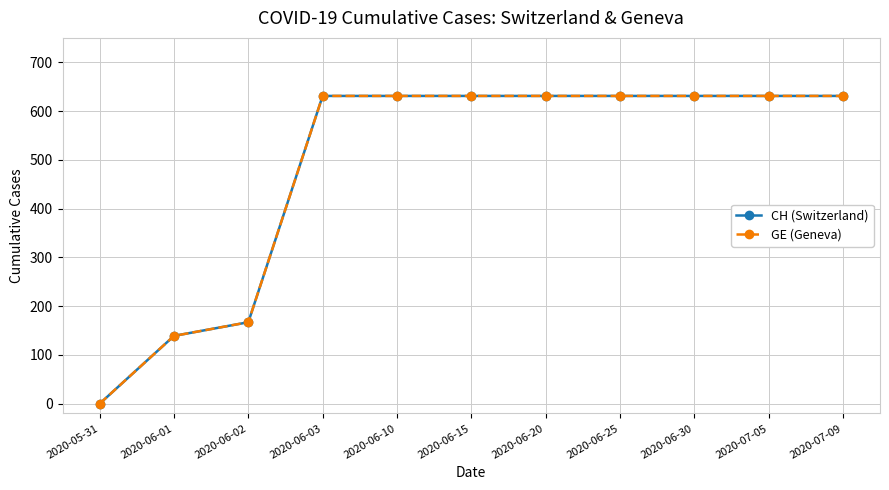

Which category has the lowest value across all series?

2020-05-31